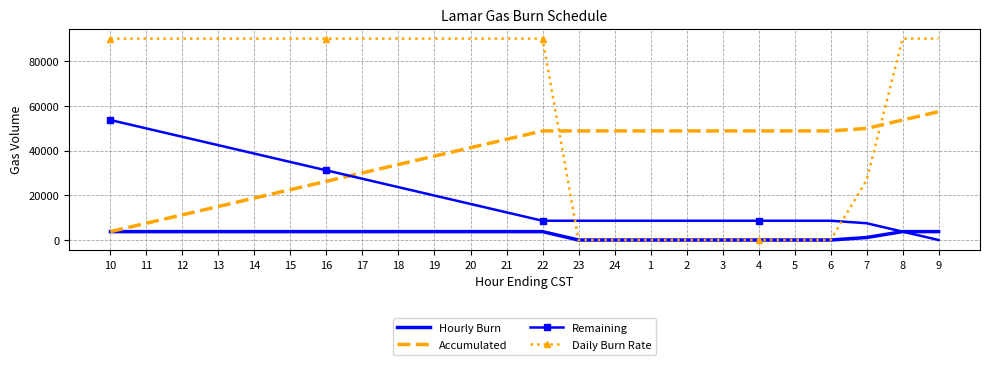

Which series has the widest spread of values?

Daily Burn Rate